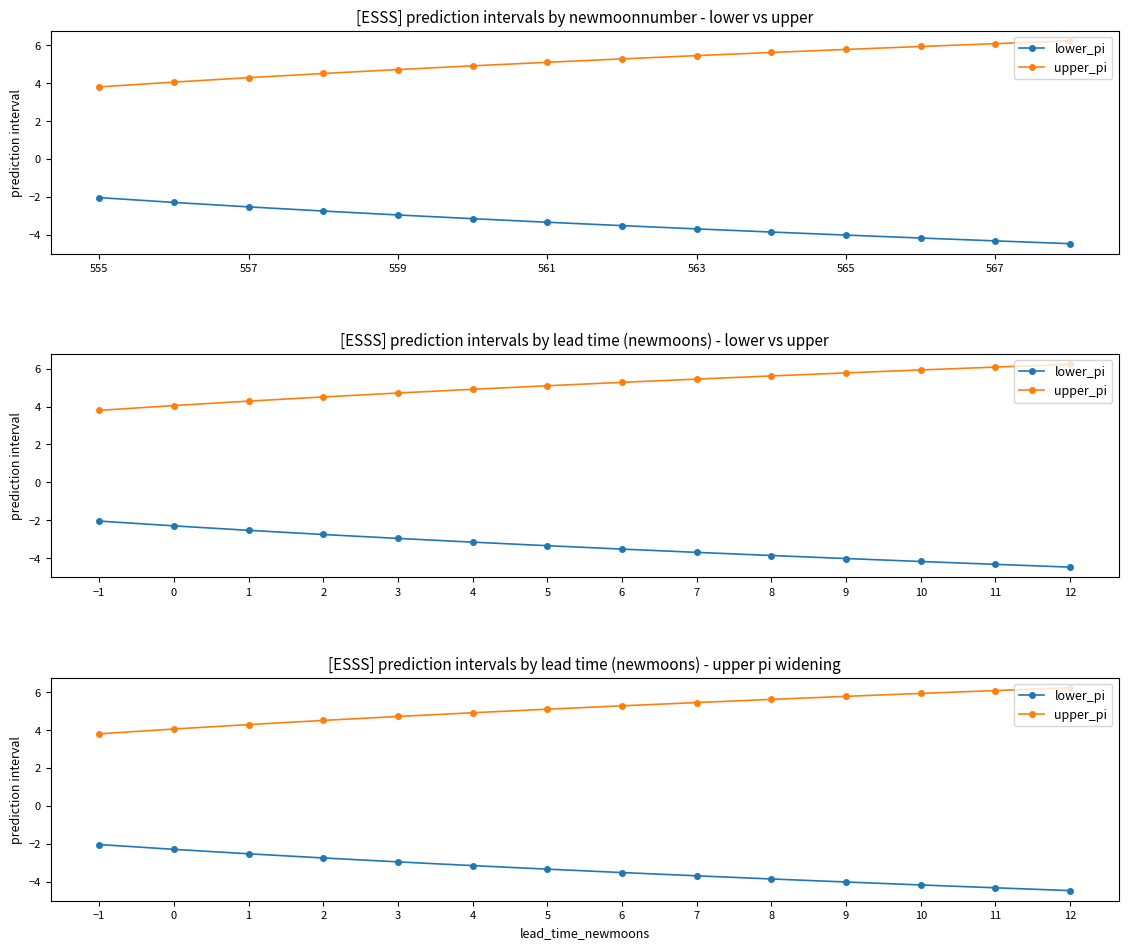

At which category is the sum across all series the highest?

1